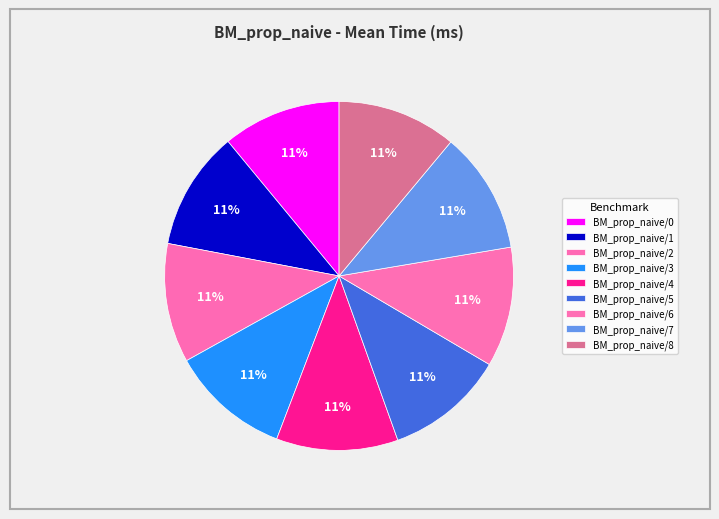

How many slices are in this pie chart?

9